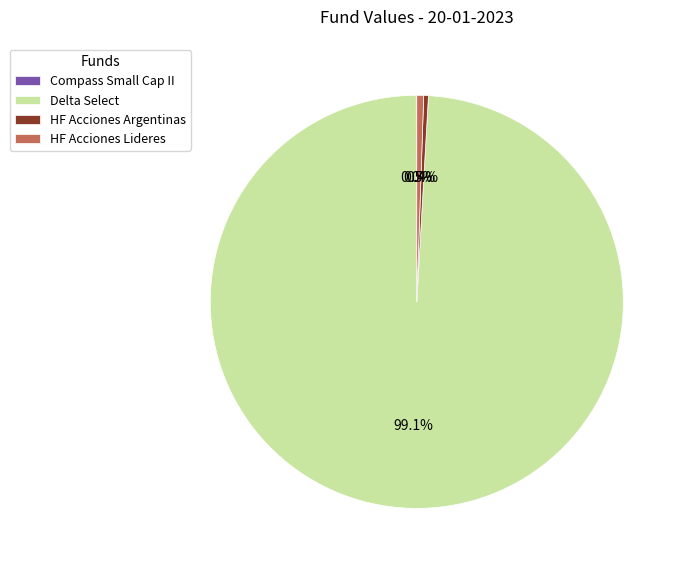

Which has a higher value, Delta Select or HF Acciones Argentinas?

Delta Select